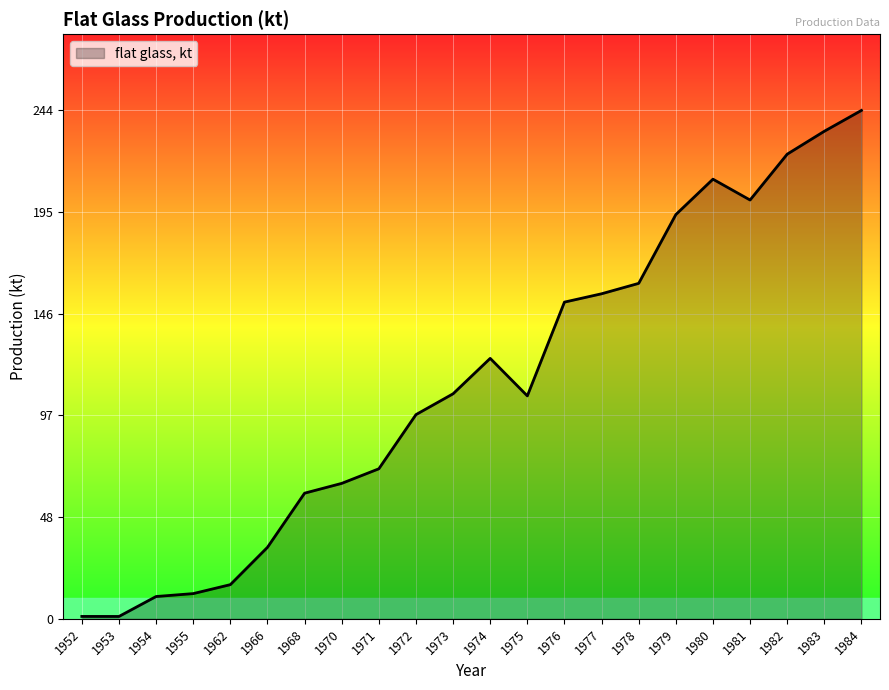

Read the value at 1971.

72.0